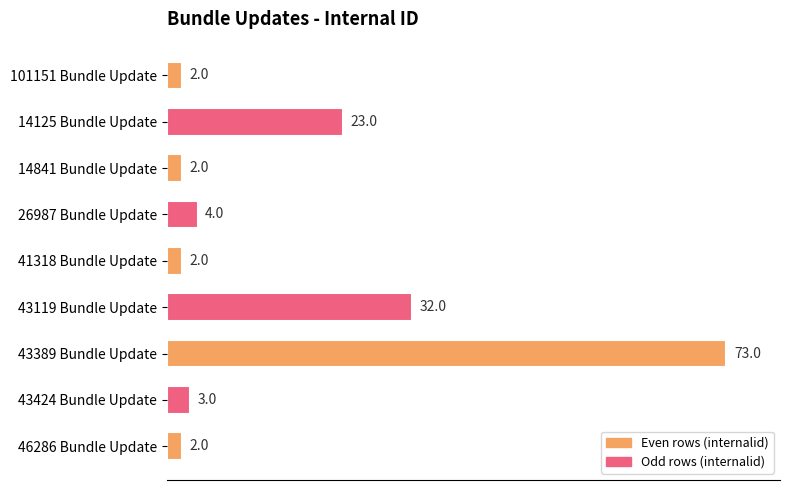

What is the difference between the maximum and second lowest values?

71